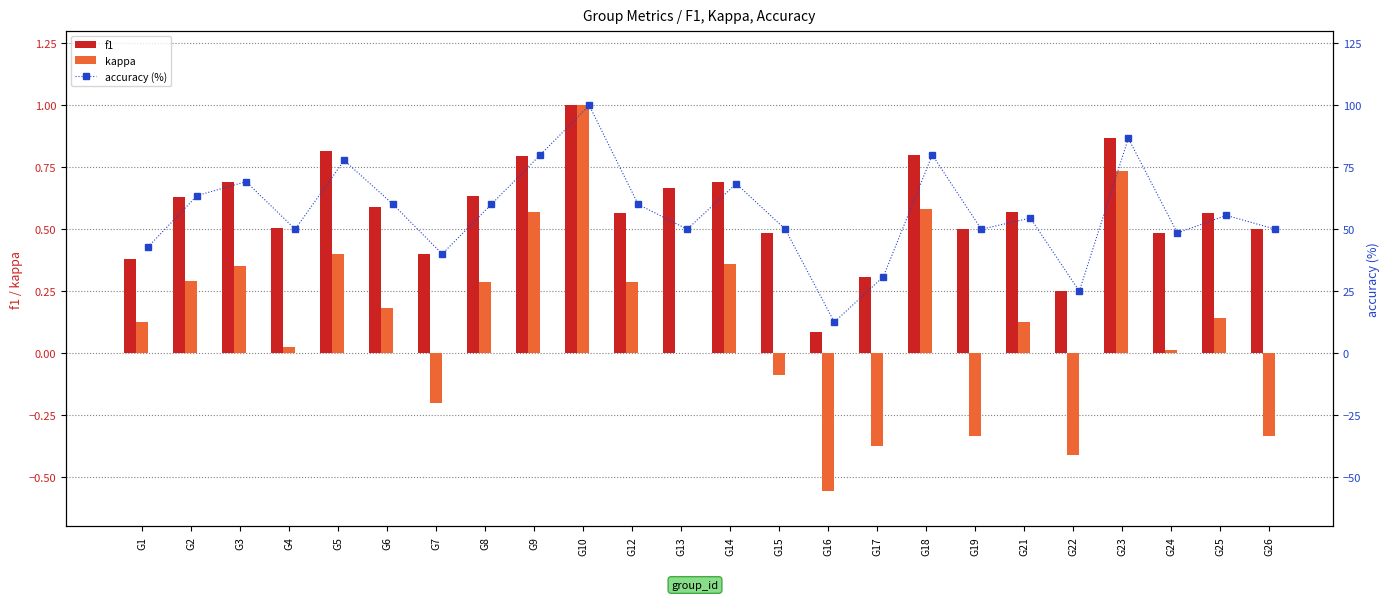

Which series has the widest spread of values?

accuracy (%)